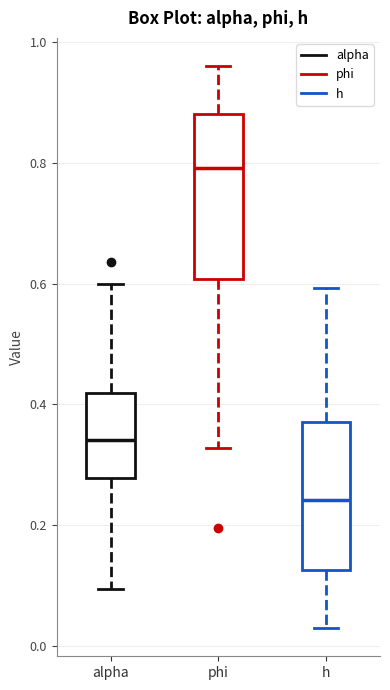

Reading left to right, transcribe this box plot: for each box, give where its median line is, the range the box spans, and where its two whiskers end, as read against the y-axis. The values are not printed on the chart, so give them approximately, as read against the axis.

alpha: median 0.34, box 0.28 to 0.42, whiskers 0.10 to 0.60
phi: median 0.80, box 0.60 to 0.88, whiskers 0.32 to 0.96
h: median 0.24, box 0.12 to 0.38, whiskers 0.02 to 0.60